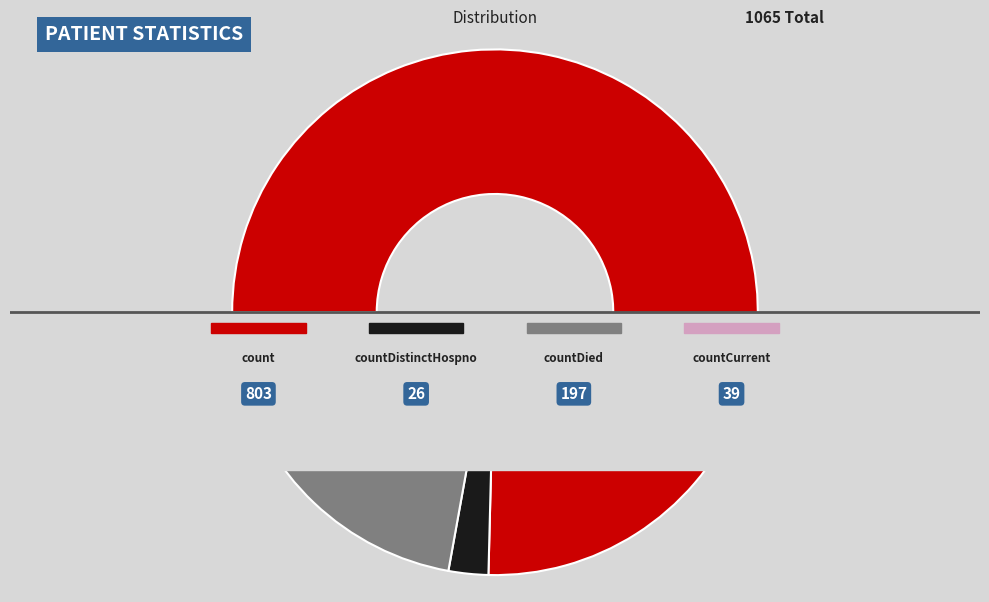

What percentage is NOT represented by countCurrent?

96.3%